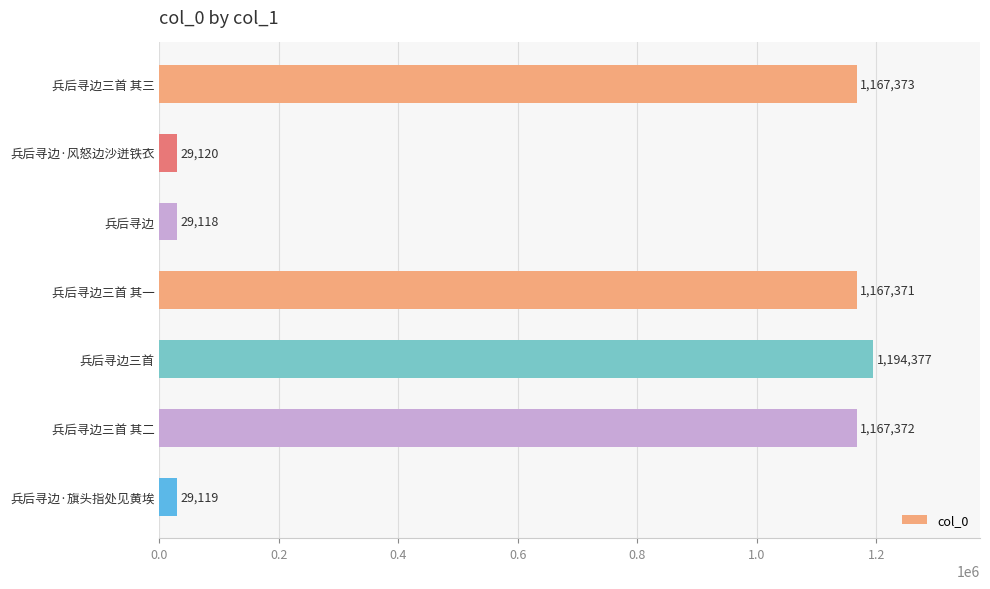

What is the value of the 1st bar from the top?

1167373